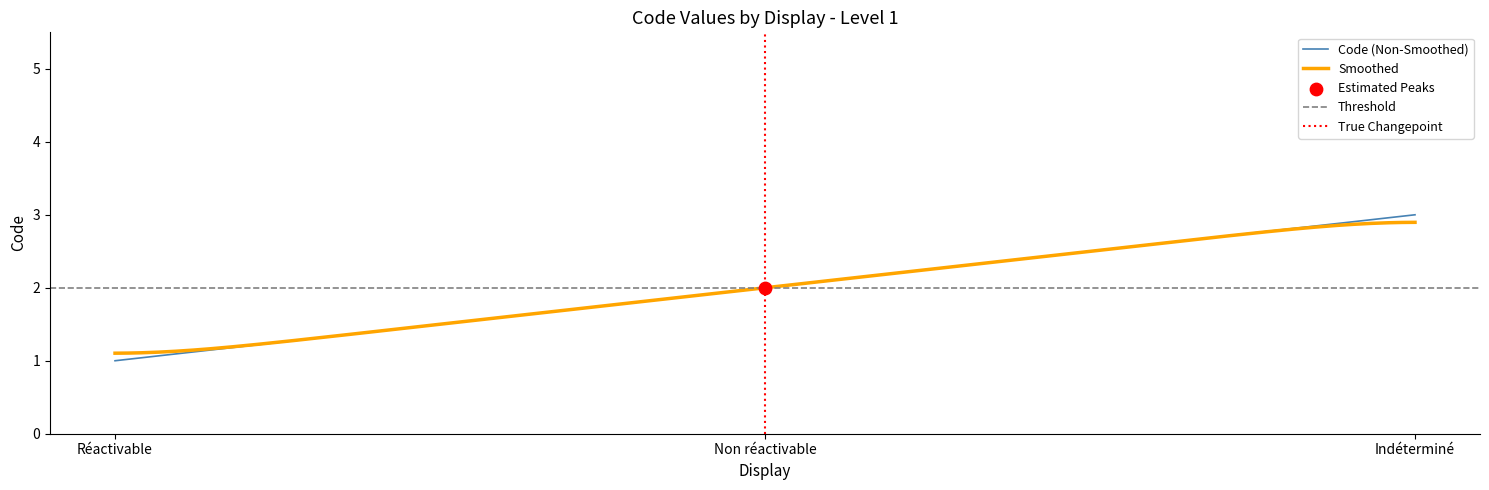

What is the change in value from Réactivable to Indéterminé?

+2